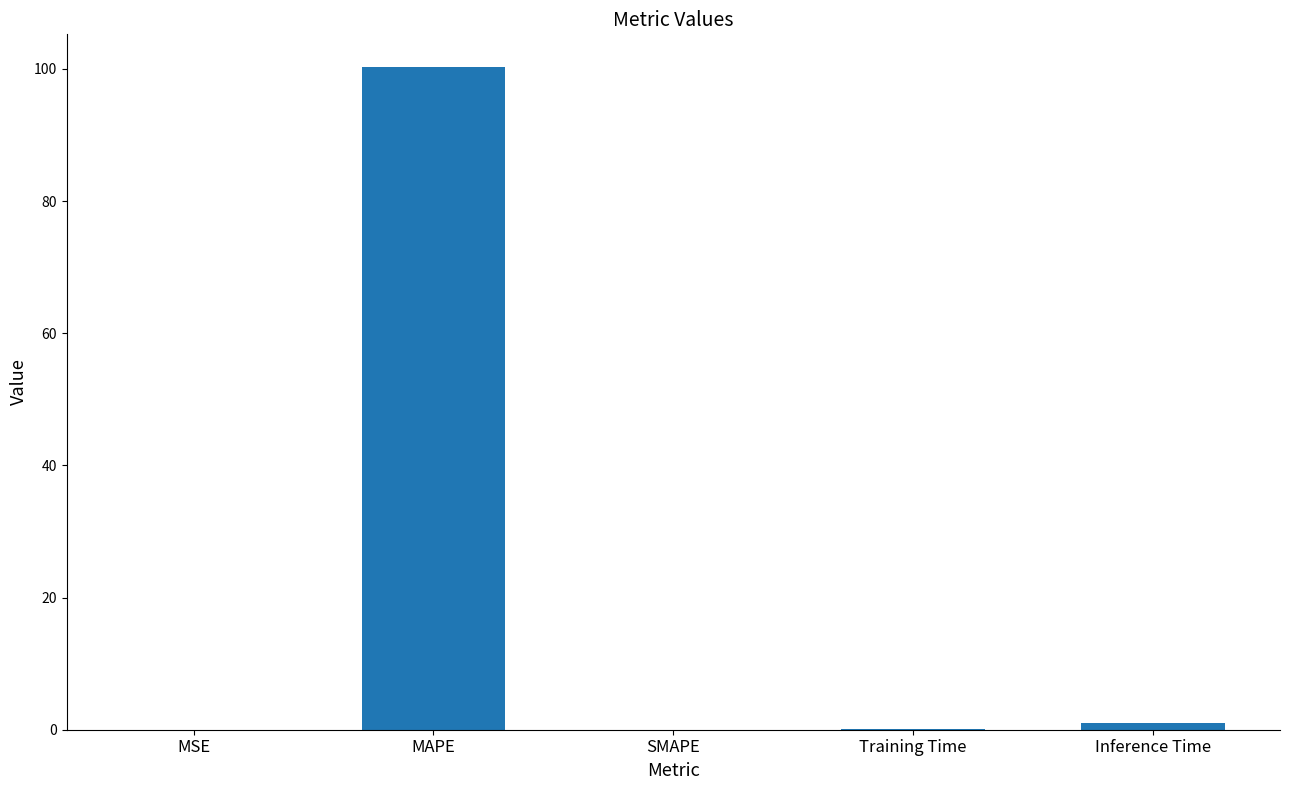

What is the maximum value shown in the chart?

100.2